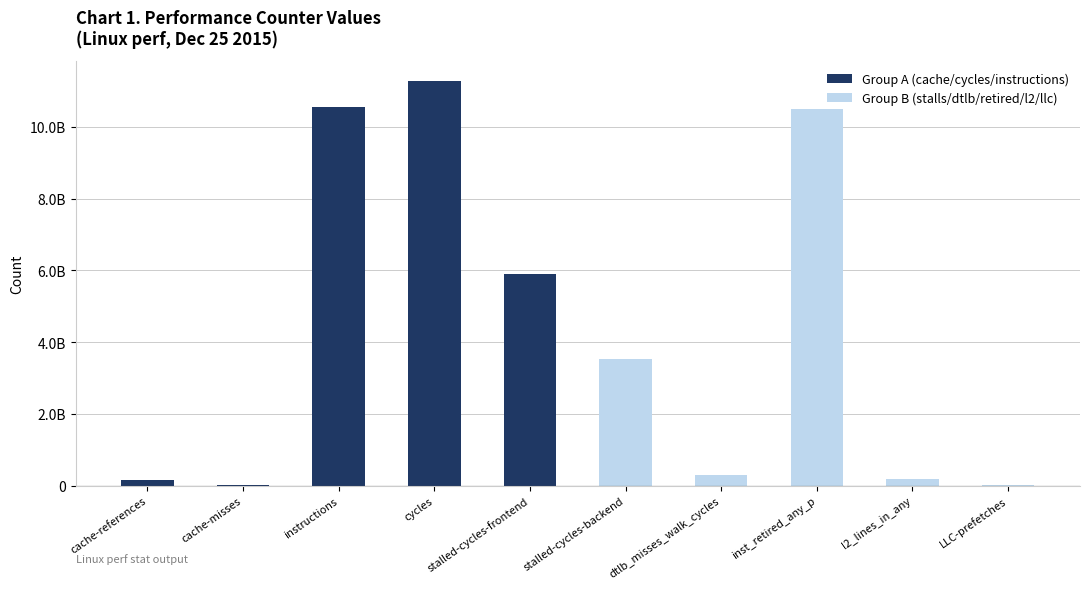

Reading left to right, extract all data points from this chart.

Group A (cache/cycles/instructions): 148055079	17316110	10569750901	11274010167	5906644378
Group B (stalls/dtlb/retired/l2/llc): 3533846033	304235404	10508540219	197234066	23890123